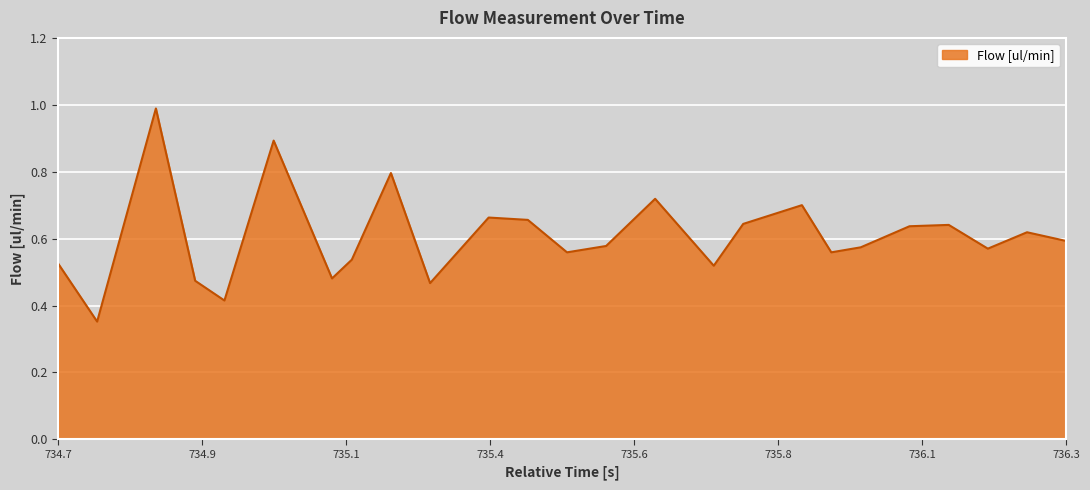

What is the greatest value displayed?

1.0